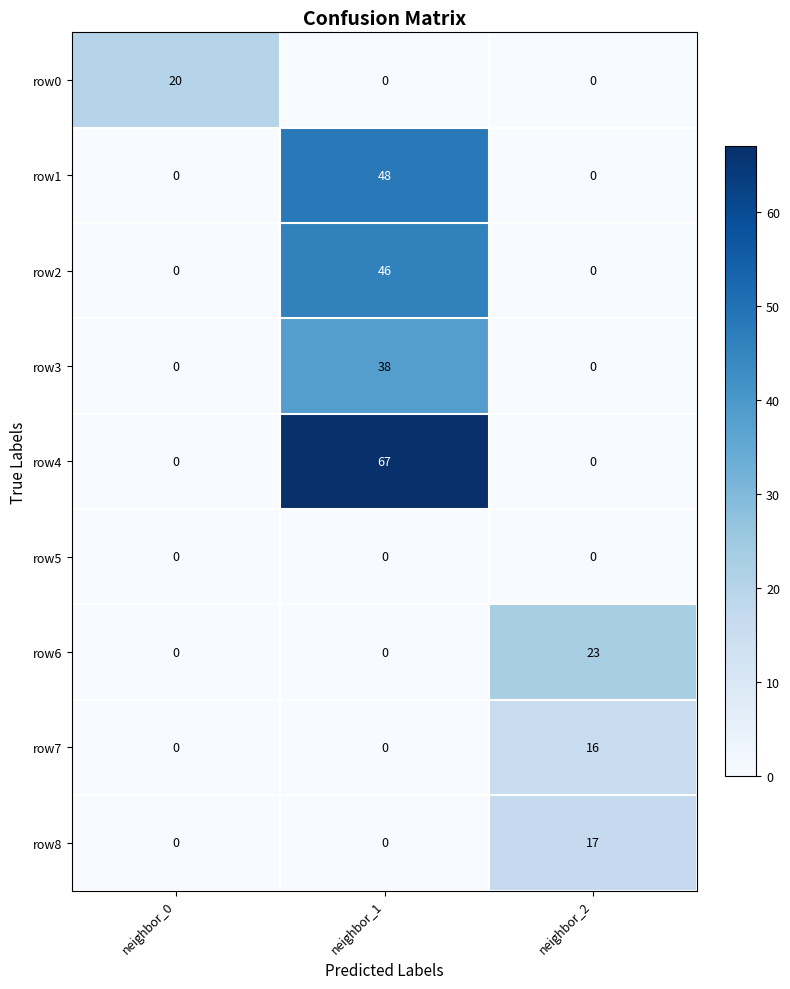

List the series in order of their peak value, highest first.

row4, row1, row2, row3, row6, row0, row8, row7, row5